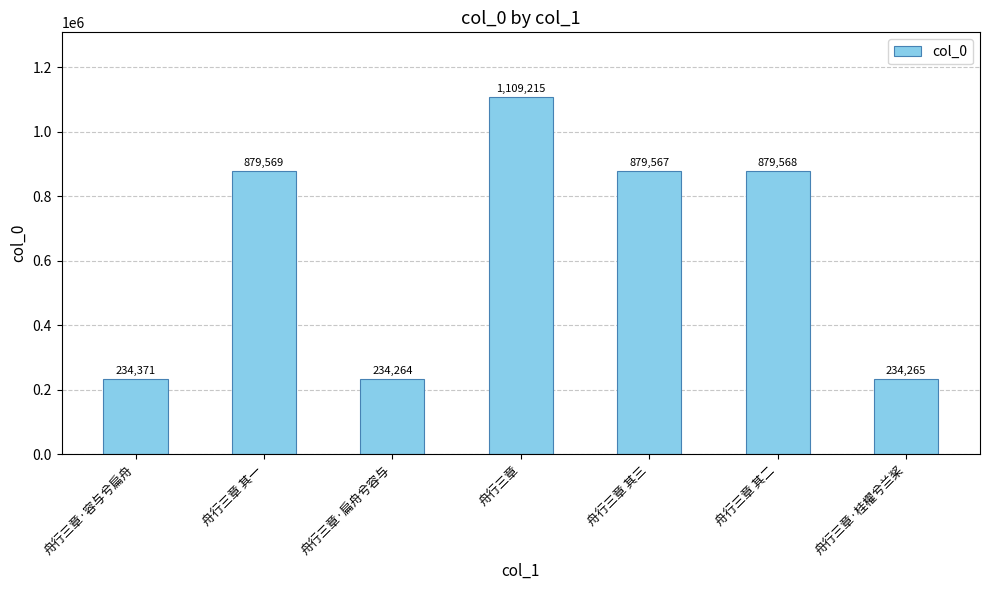

The value at 舟行三章 is 672227. True or false?

False